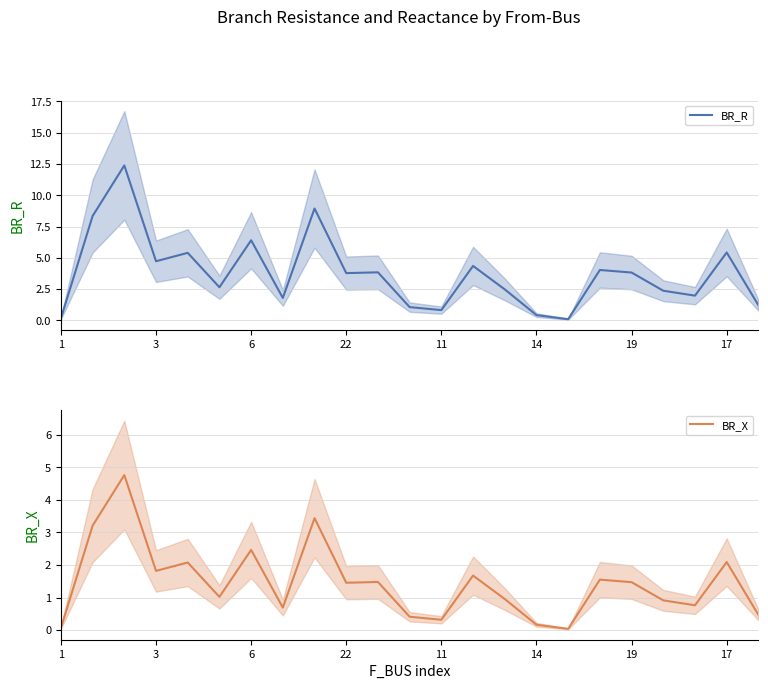

The value of BR_R at 11 is 0.8. True or false?

True